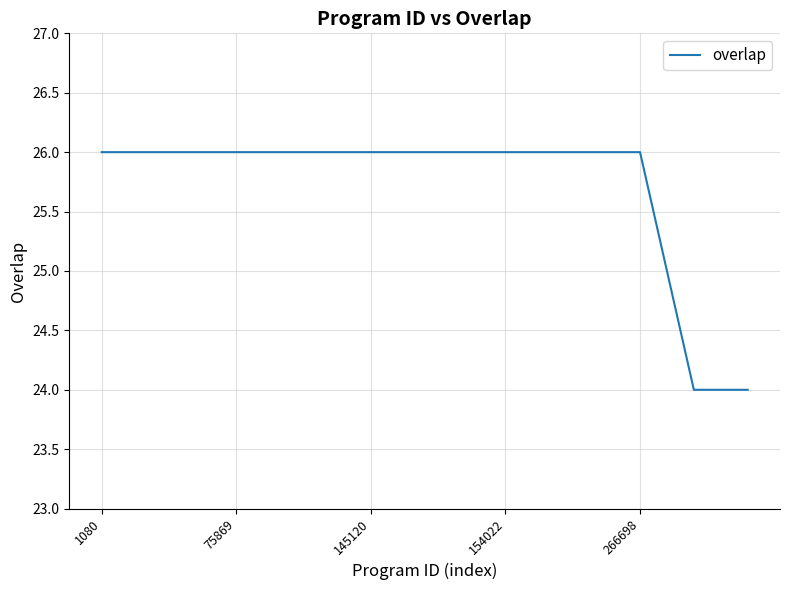

What is the minimum value shown in the chart?

24